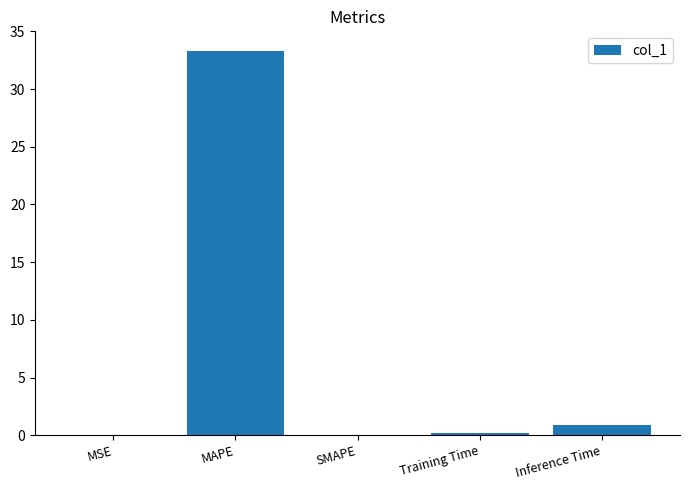

How many categories are shown in the chart?

5